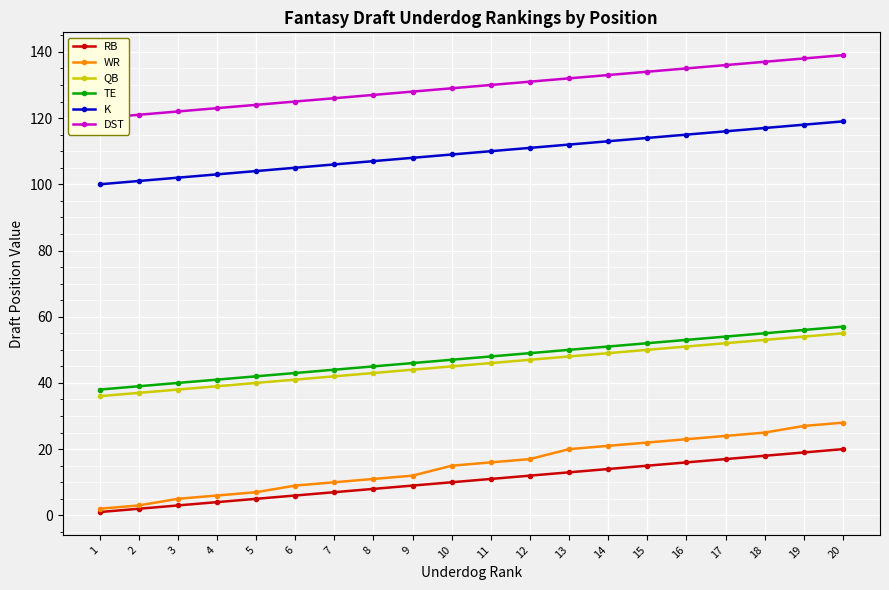

True or false: RB has more than 0 points higher than both neighbors.

False